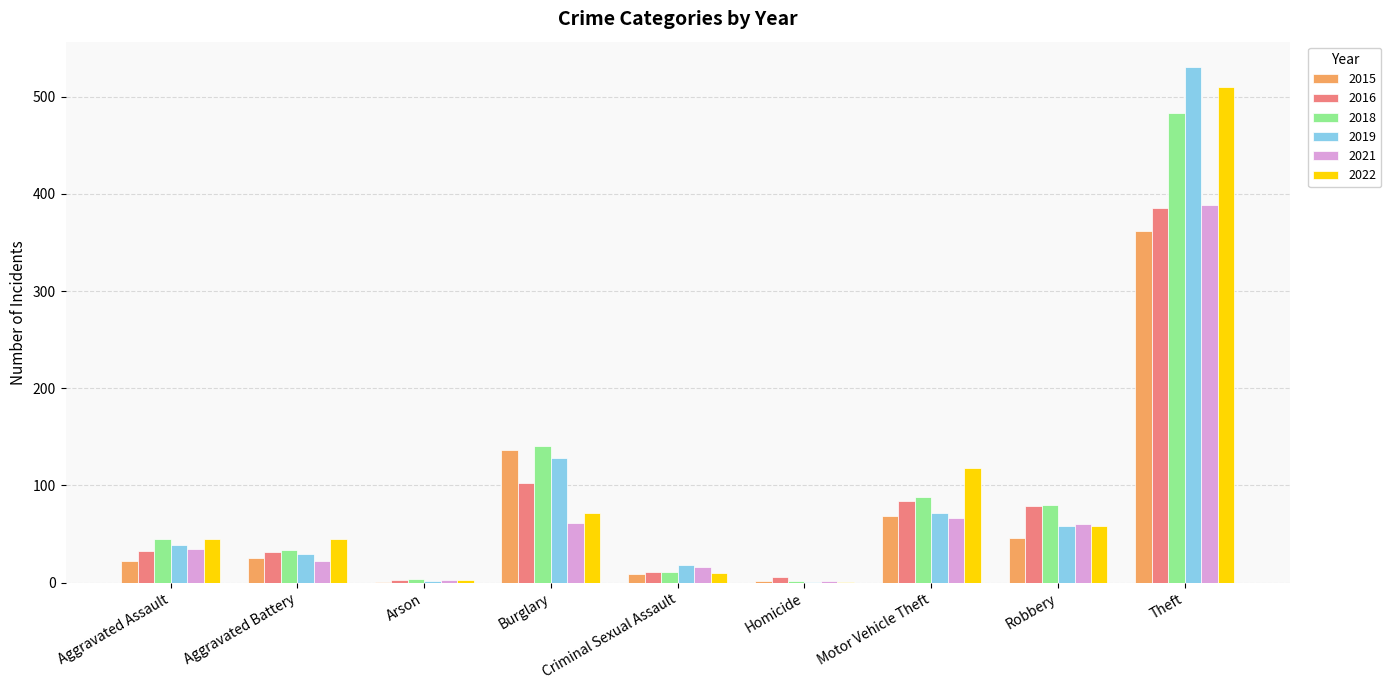

Which series has the largest range (max minus min)?

2019